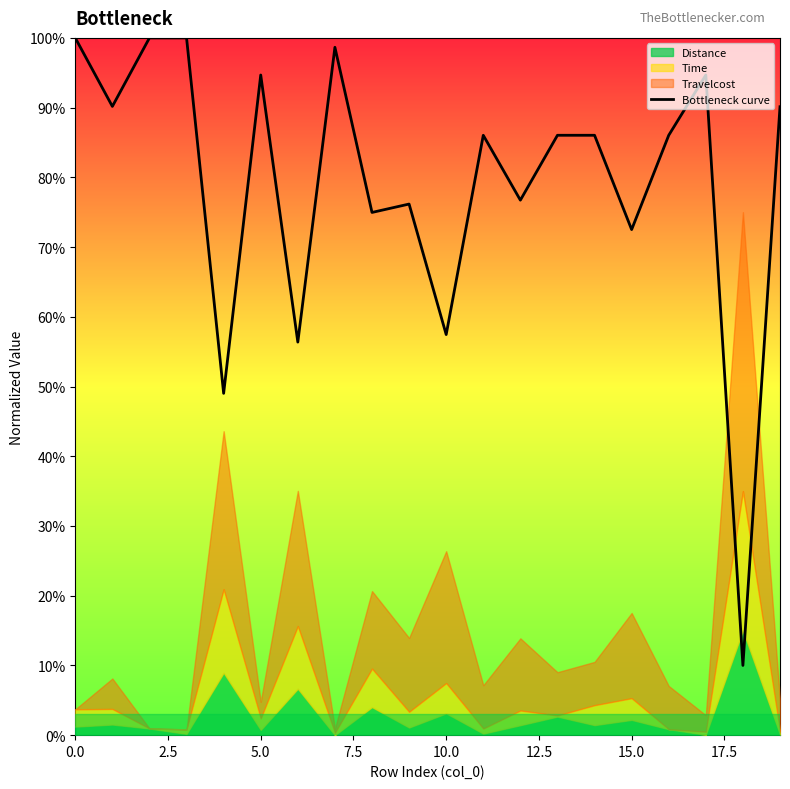

What is the difference between the values at 13 and 10?

0.3